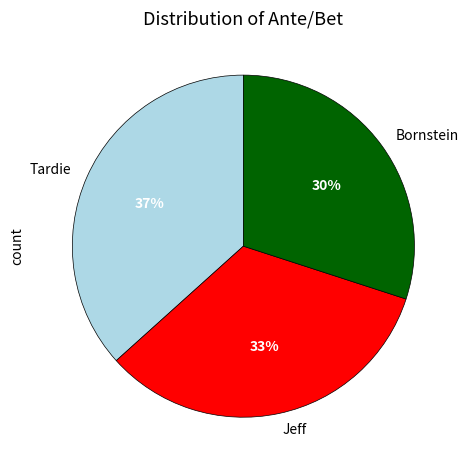

Is Tardie the majority of the pie?

No